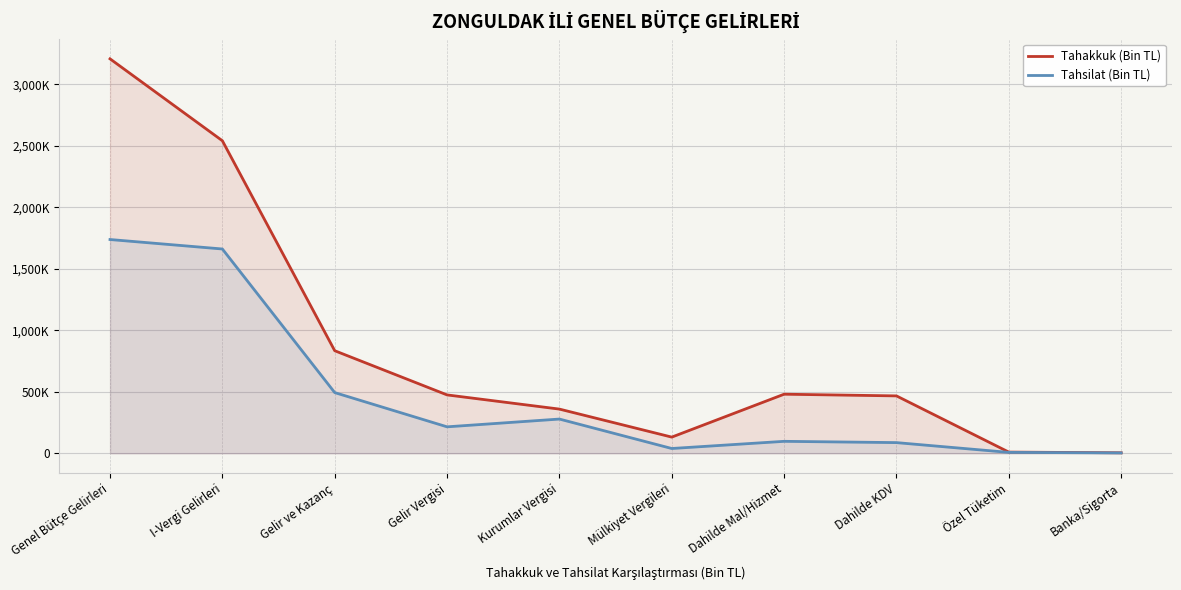

Is the value of Tahakkuk (Bin TL) at Banka/Sigorta greater than the value of Tahsilat (Bin TL) at Banka/Sigorta?

Yes